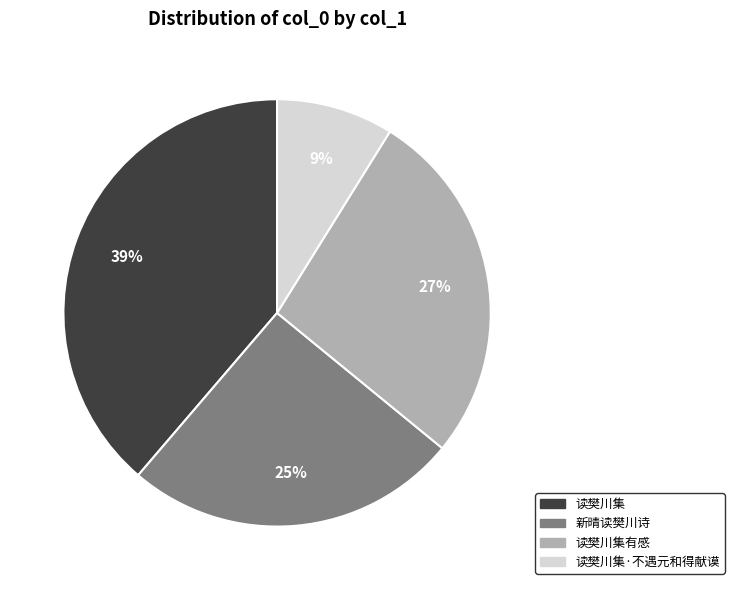

Count the number of slices in the pie.

4